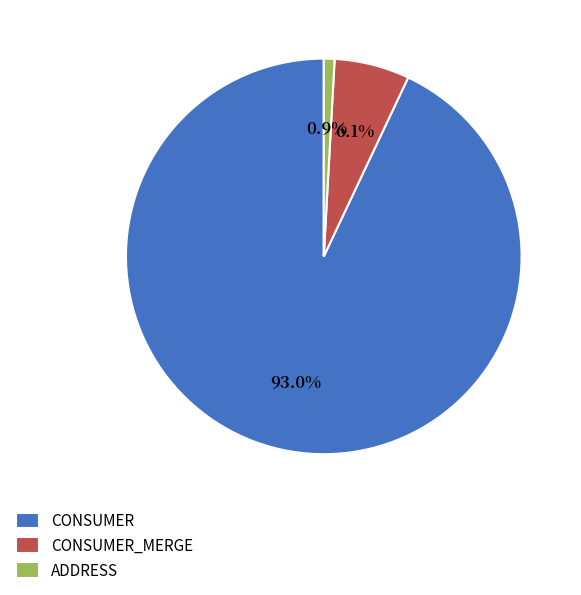

How many segments does this pie chart have?

3